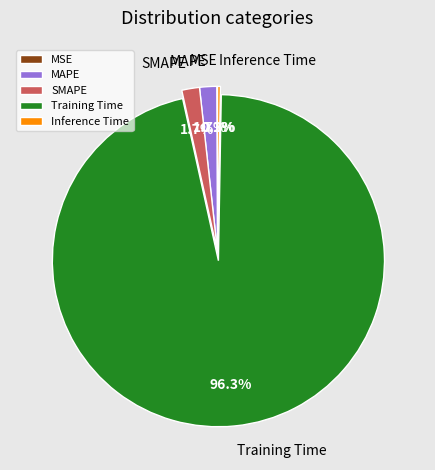

What is the majority slice?

Training Time